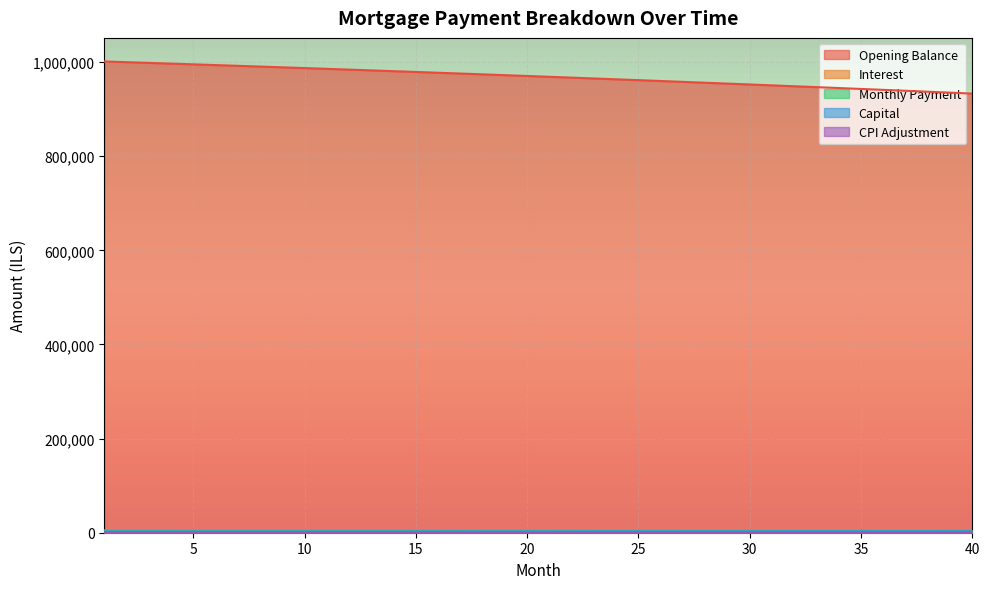

Reading left to right, transcribe all the data shown in this chart.

opening_balance: 1001250.0	999733.6	998205.4	996665.5	995113.8	993550.2	991974.8	990387.4	988787.9	987176.4	985552.8	983917.1	982269.1	980608.9	978936.4	977251.5	975554.2	973844.4	972122.1	970387.2	968639.7	966879.5	965106.6	963320.9	961522.4	959711.0	957886.6	956049.2	954198.8	952335.3	950458.6	948568.7	946665.5	944749.0	942819.1	940875.8	938919.0	936948.6	934964.6	932967.0
interest: 2294.5	2291.1	2287.6	2284.0	2280.5	2276.9	2273.3	2269.6	2266.0	2262.3	2258.6	2254.8	2251.0	2247.2	2243.4	2239.5	2235.6	2231.7	2227.8	2223.8	2219.8	2215.8	2211.7	2207.6	2203.5	2199.3	2195.2	2190.9	2186.7	2182.4	2178.1	2173.8	2169.4	2165.0	2160.6	2156.2	2151.7	2147.2	2142.6	2138.0
month_payment: 5059.1	5065.4	5071.7	5078.1	5084.4	5090.8	5097.1	5103.5	5109.9	5116.3	5122.7	5129.1	5135.5	5141.9	5148.3	5154.8	5161.2	5167.7	5174.1	5180.6	5187.1	5193.6	5200.0	5206.5	5213.1	5219.6	5226.1	5232.6	5239.2	5245.7	5252.3	5258.8	5265.4	5272.0	5278.6	5285.2	5291.8	5298.4	5305.0	5311.7
capital: 2764.5	2774.3	2784.2	2794.0	2804.0	2813.9	2823.9	2833.9	2843.9	2854.0	2864.1	2874.3	2884.5	2894.7	2904.9	2915.2	2925.6	2935.9	2946.3	2956.8	2967.3	2977.8	2988.3	2998.9	3009.6	3020.2	3030.9	3041.7	3052.5	3063.3	3074.1	3085.0	3096.0	3106.9	3118.0	3129.0	3140.1	3151.2	3162.4	3173.6
cpi: 1248.1	1246.2	1244.3	1242.3	1240.4	1238.4	1236.4	1234.4	1232.4	1230.4	1228.4	1226.3	1224.2	1222.1	1220.0	1217.9	1215.8	1213.6	1211.5	1209.3	1207.1	1204.9	1202.6	1200.4	1198.1	1195.9	1193.6	1191.3	1188.9	1186.6	1184.2	1181.9	1179.5	1177.1	1174.6	1172.2	1169.7	1167.2	1164.8	1162.2